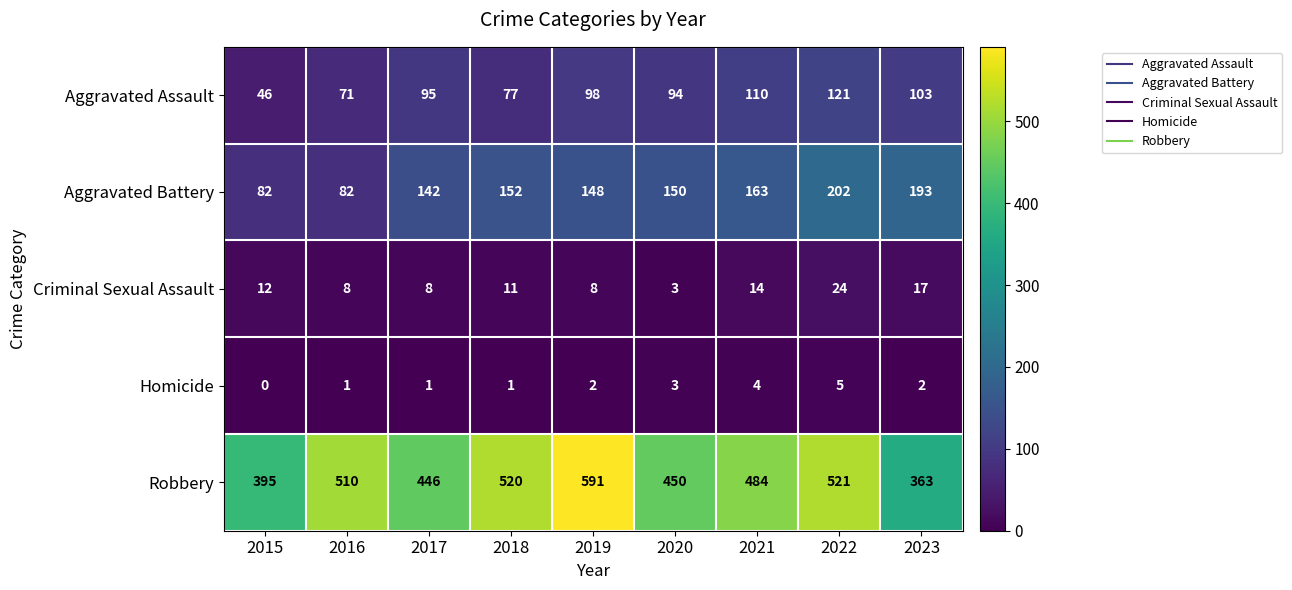

The value of Homicide at 2018 is 0. True or false?

False